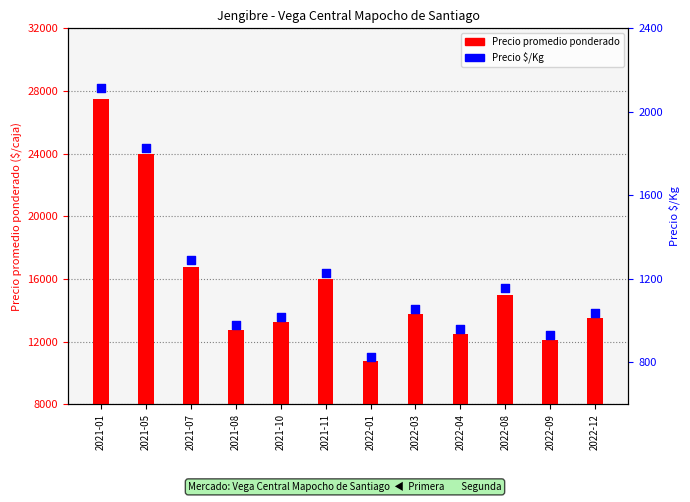

Which series reaches the maximum Y coordinate?

Precio promedio ponderado